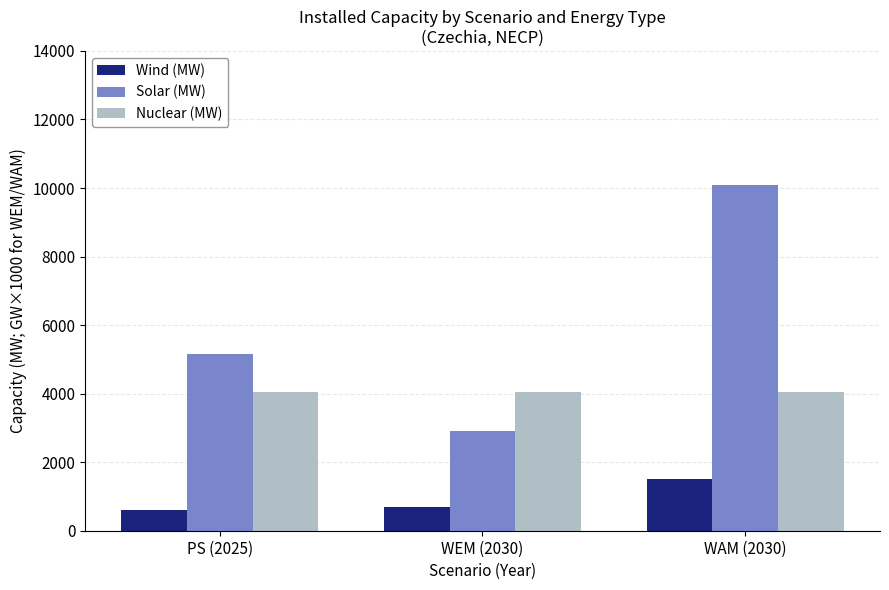

True or false: Nuclear (MW) has a value of 2137 at PS (2025).

False